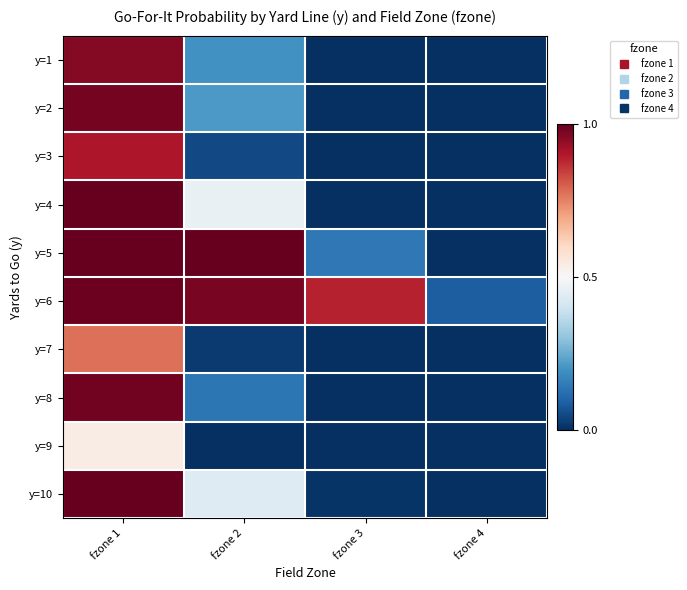

Which category has the lowest value across all series?

fzone 3